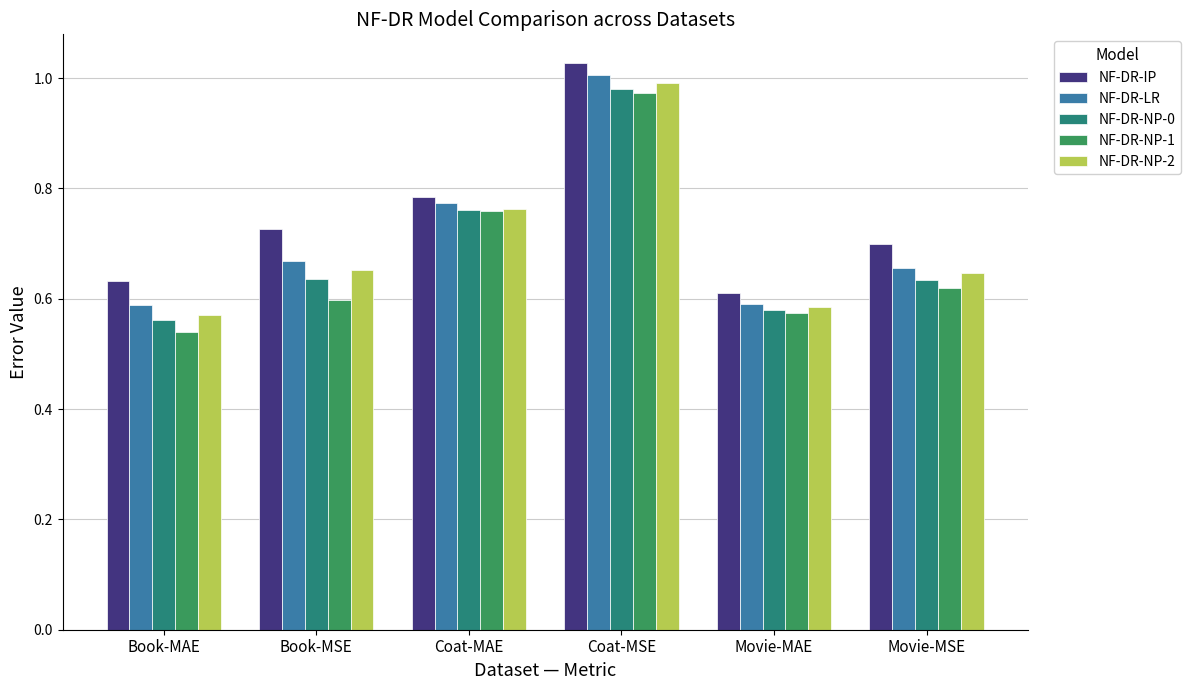

How many bars are there in total?

30